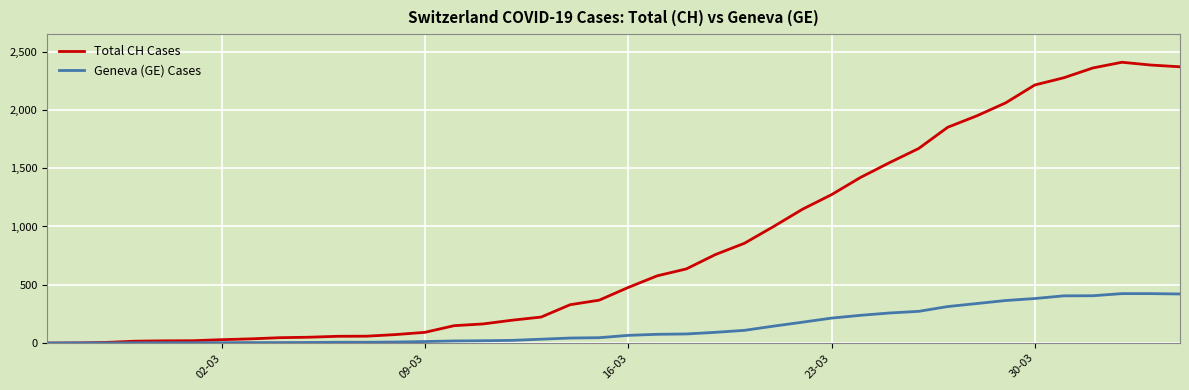

Which series has the largest range (max minus min)?

Total CH Cases